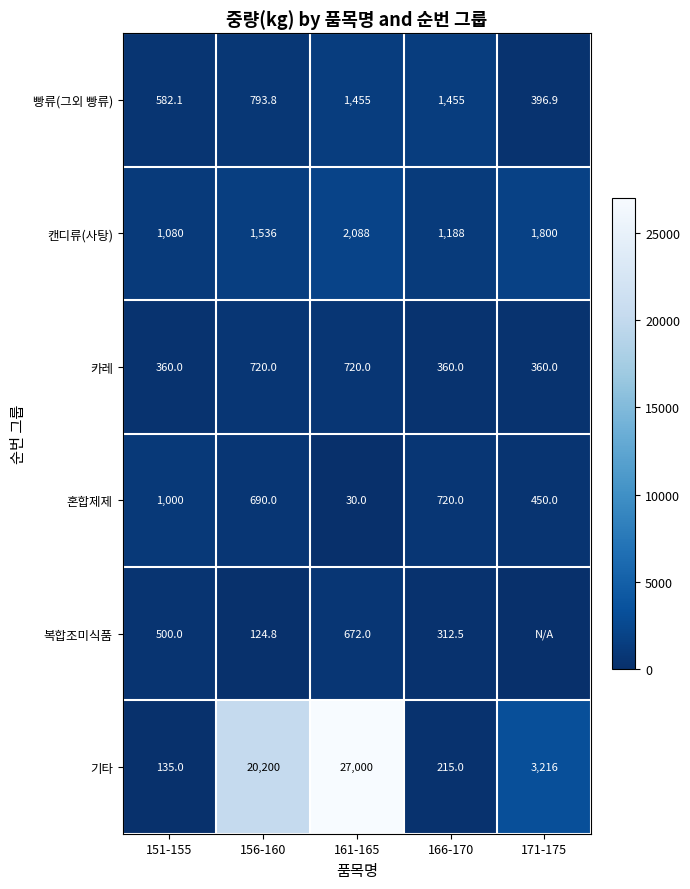

At which label is 혼합제제 closest to 515?

171-175